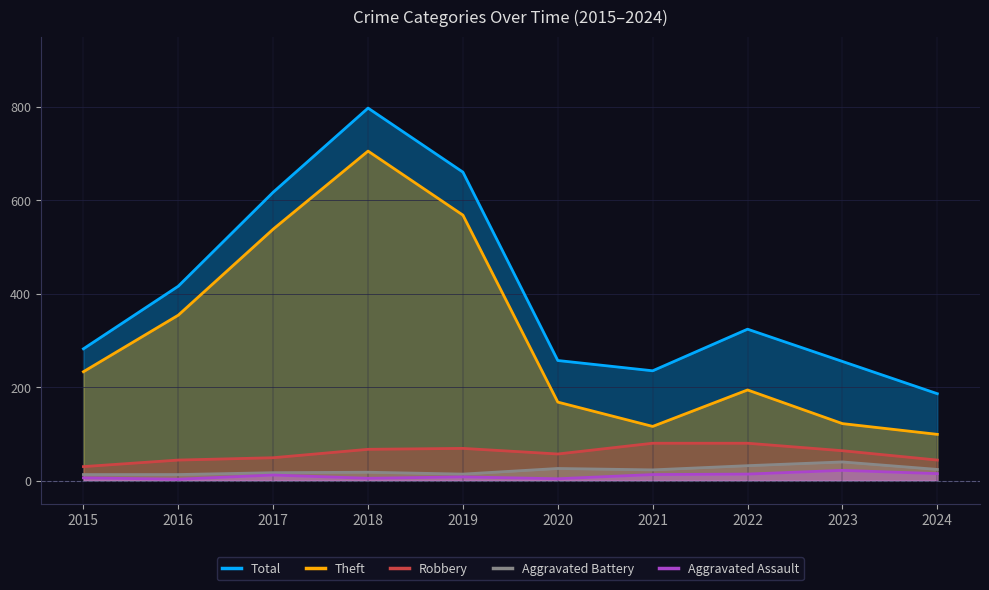

Rank the series by their maximum value, from lowest to highest.

Aggravated Assault, Aggravated Battery, Robbery, Theft, Total